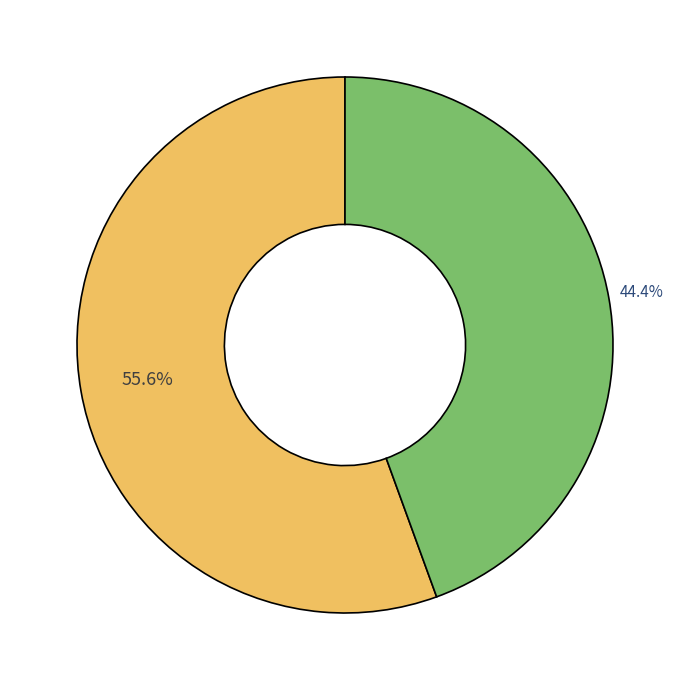

How many segments does this pie chart have?

2